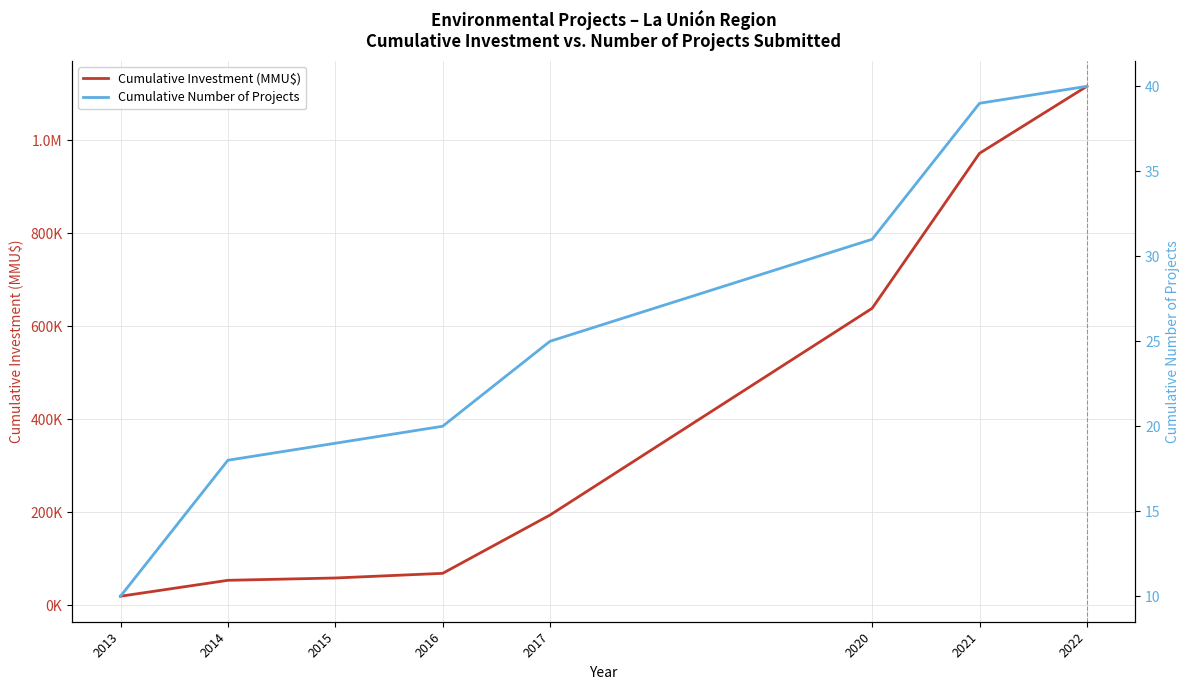

The value of Cumulative Number of Projects at 2013 is 4. True or false?

False